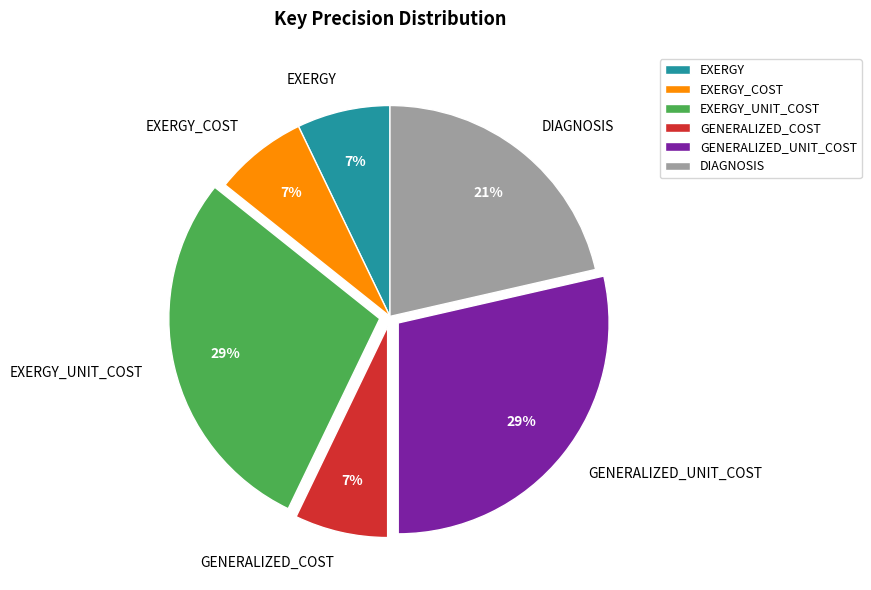

Is EXERGY_UNIT_COST the majority of the pie?

No